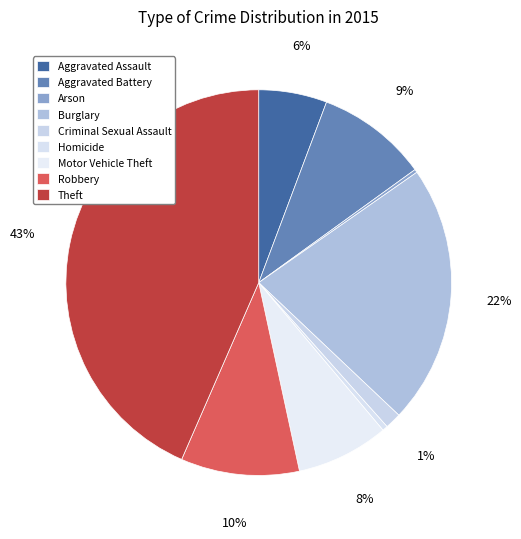

Which has a higher value, Homicide or Theft?

Theft